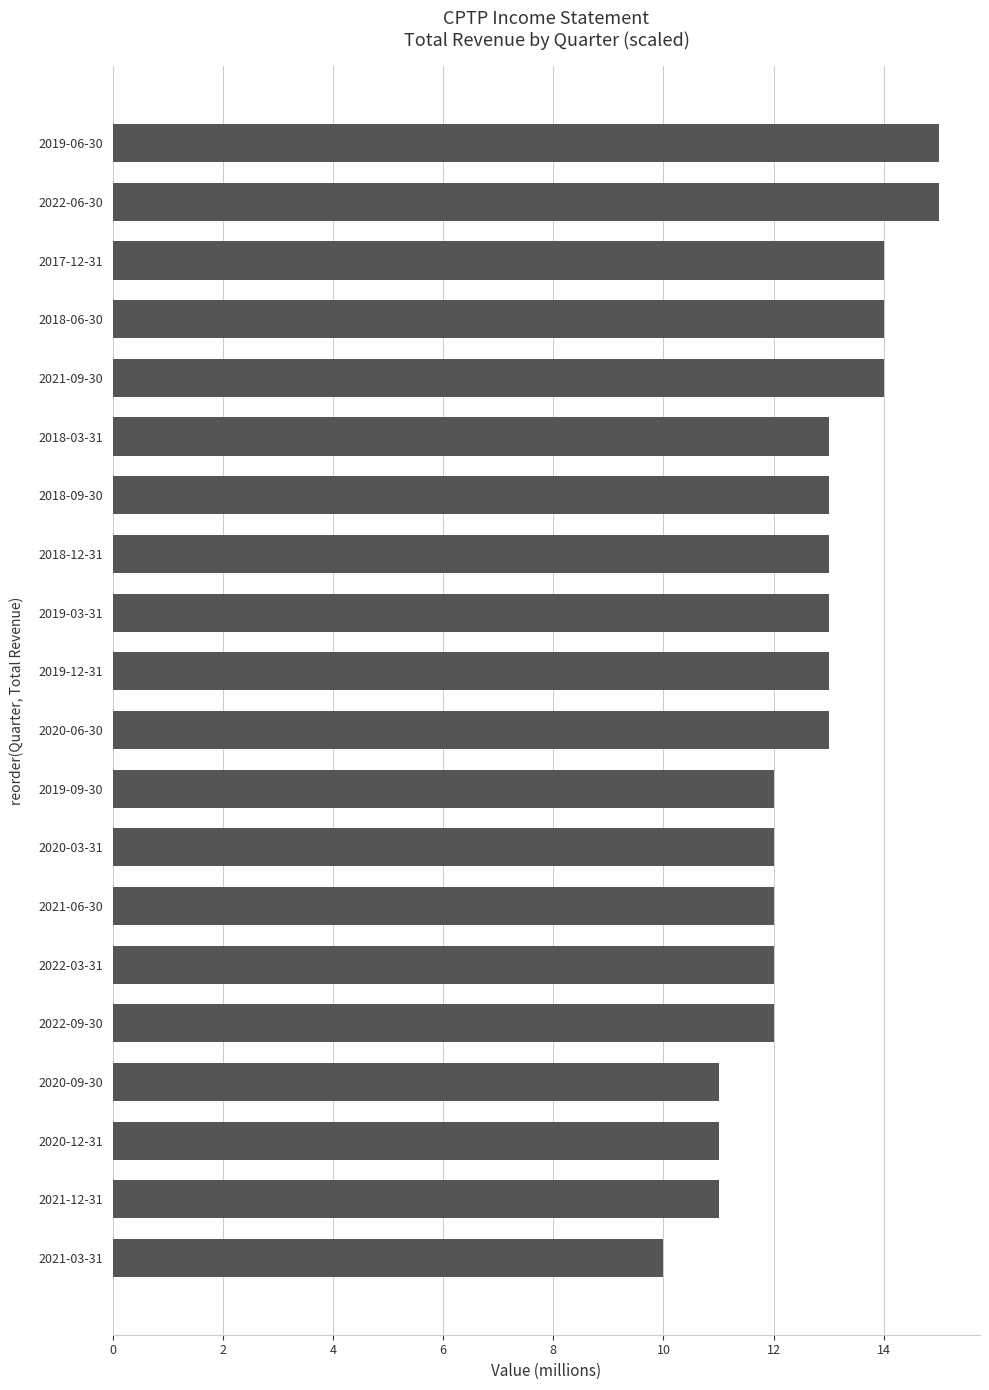

The value at 2018-12-31 is 23. True or false?

False